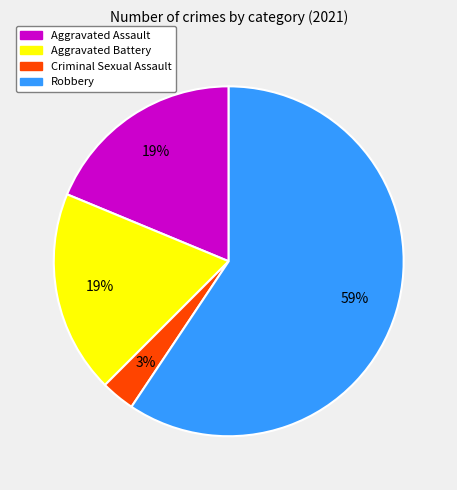

Does any single category account for the majority?

Yes